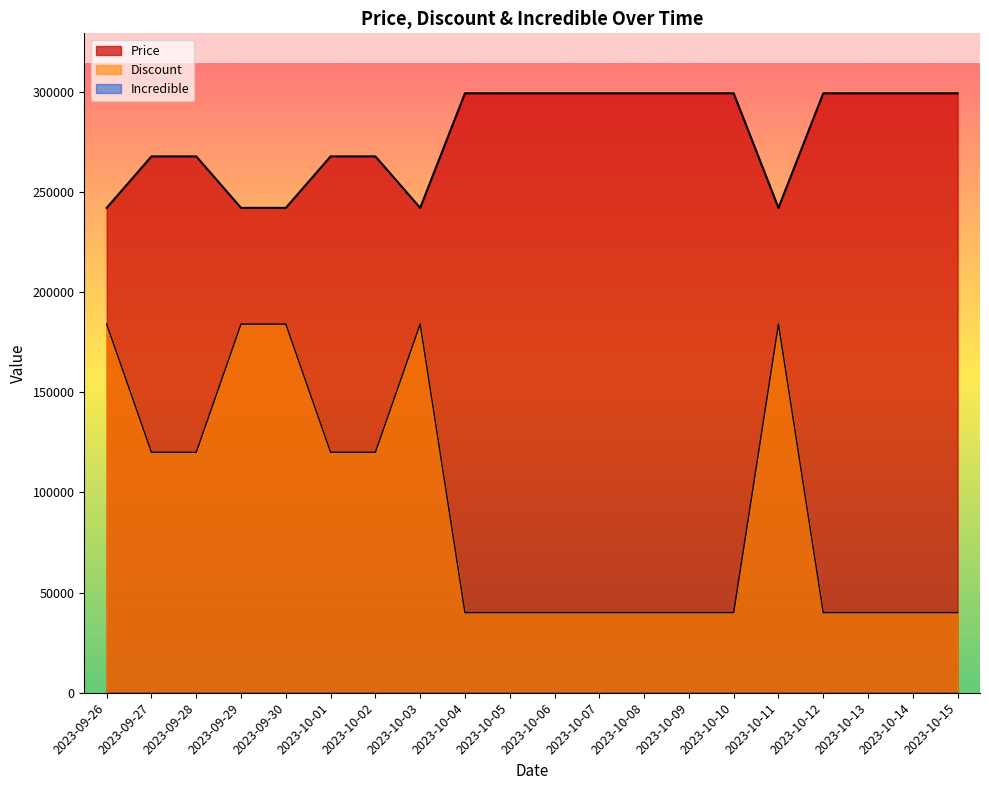

True or false: Discount has a value of 184000 at 2023-10-11.

True